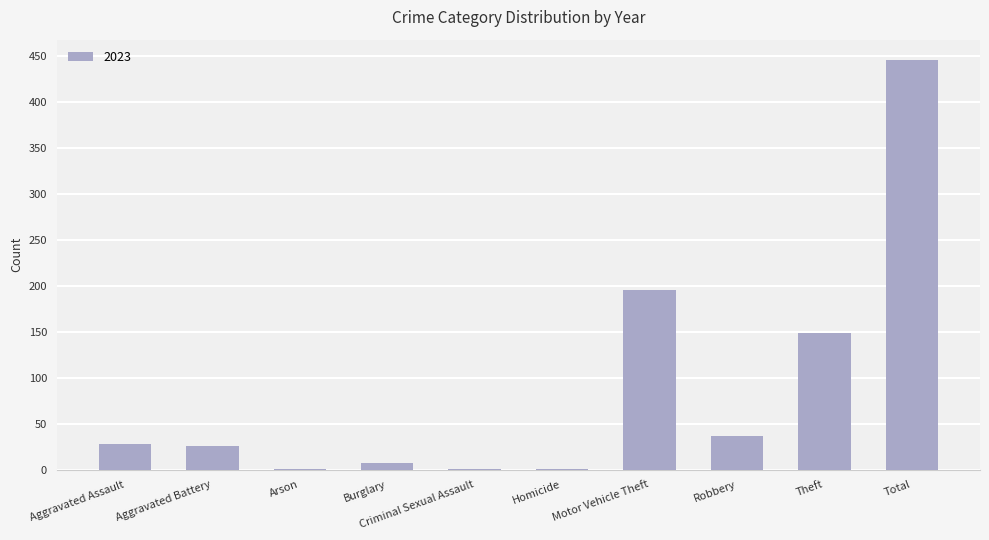

True or false: the data shows 643 at Total.

False